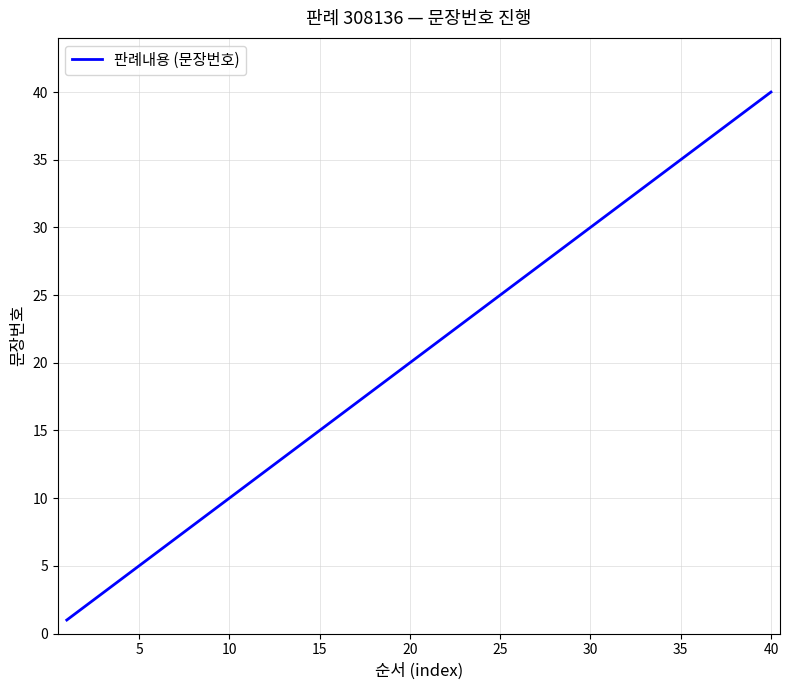

How many series are shown in this chart?

1